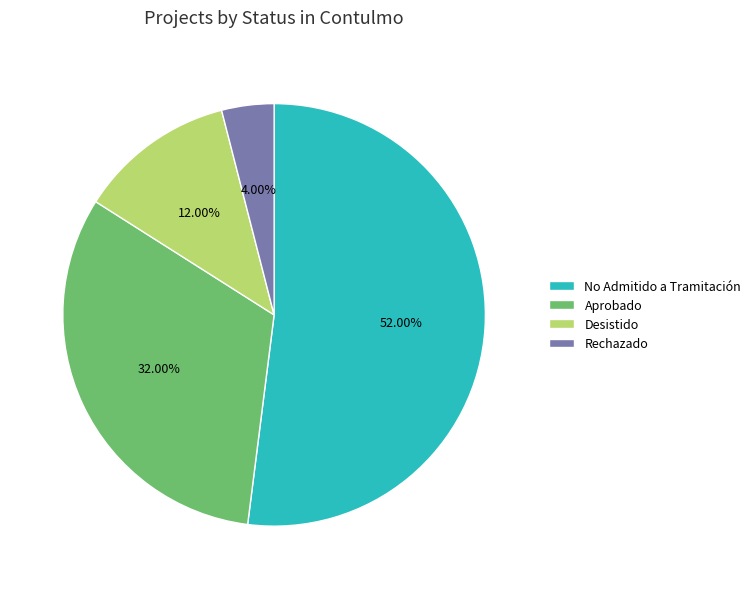

What is the largest slice in the pie chart?

No Admitido a Tramitación